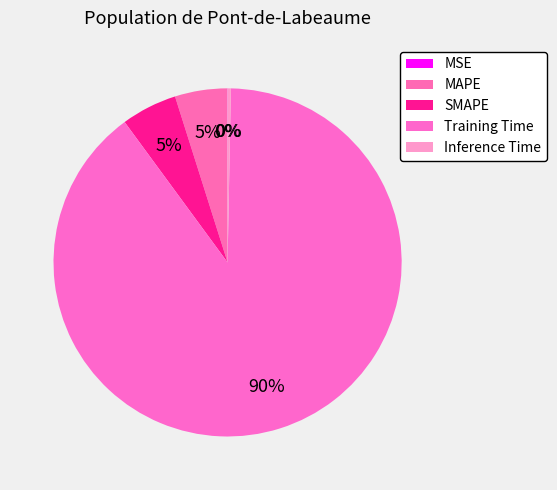

To the nearest percent, what is the difference between the largest and smallest slice percentages?

90%